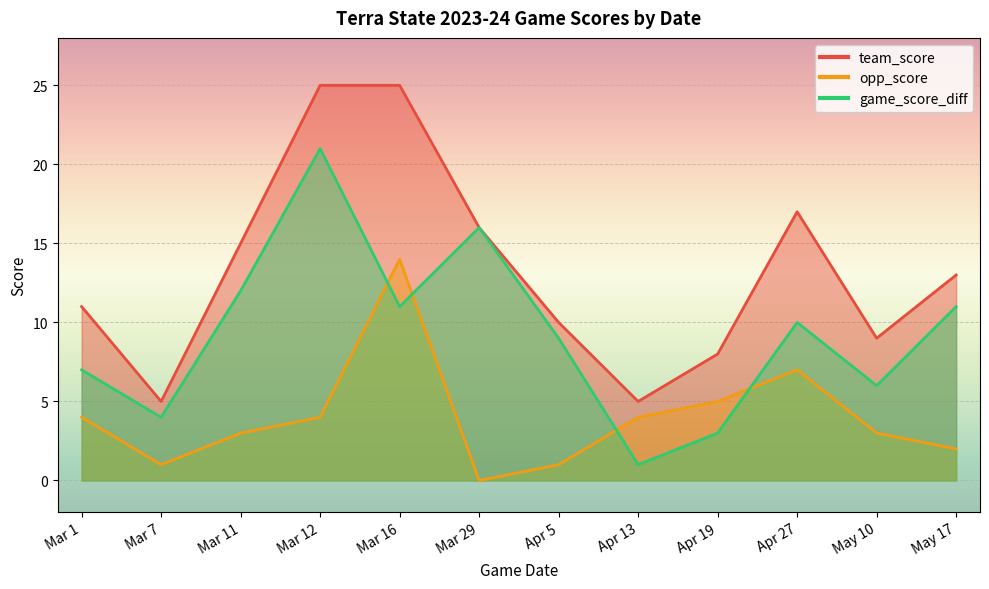

What is the label of the 9th point from the left?

Apr 19